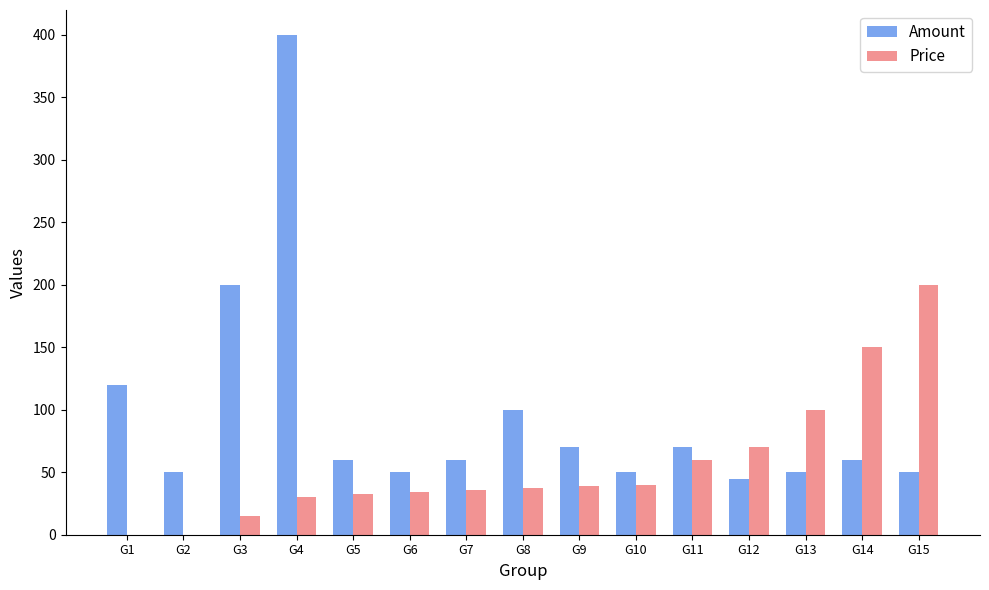

What is the approximate value of Amount at G4?

400.0